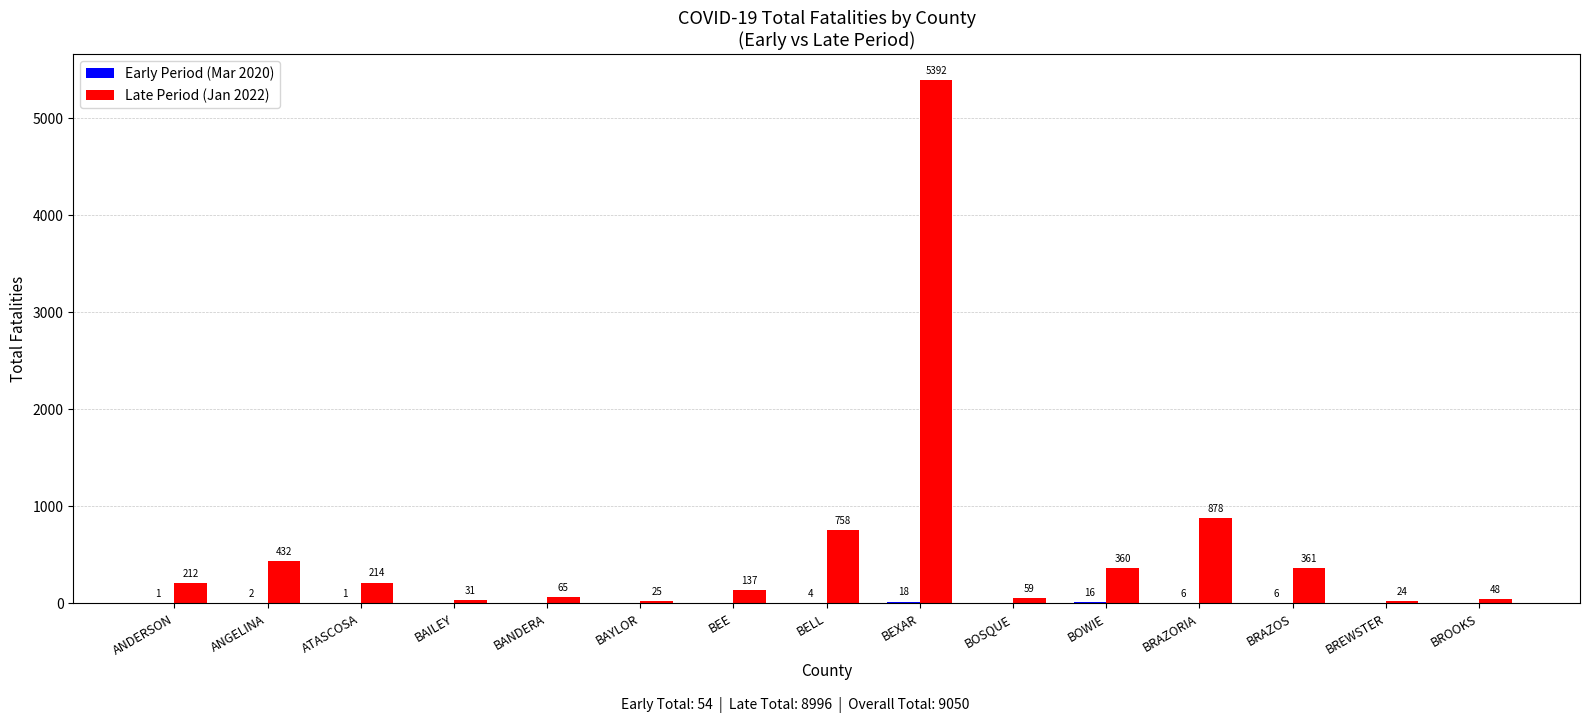

Which series has the largest range (max minus min)?

Late Period (Jan 2022)